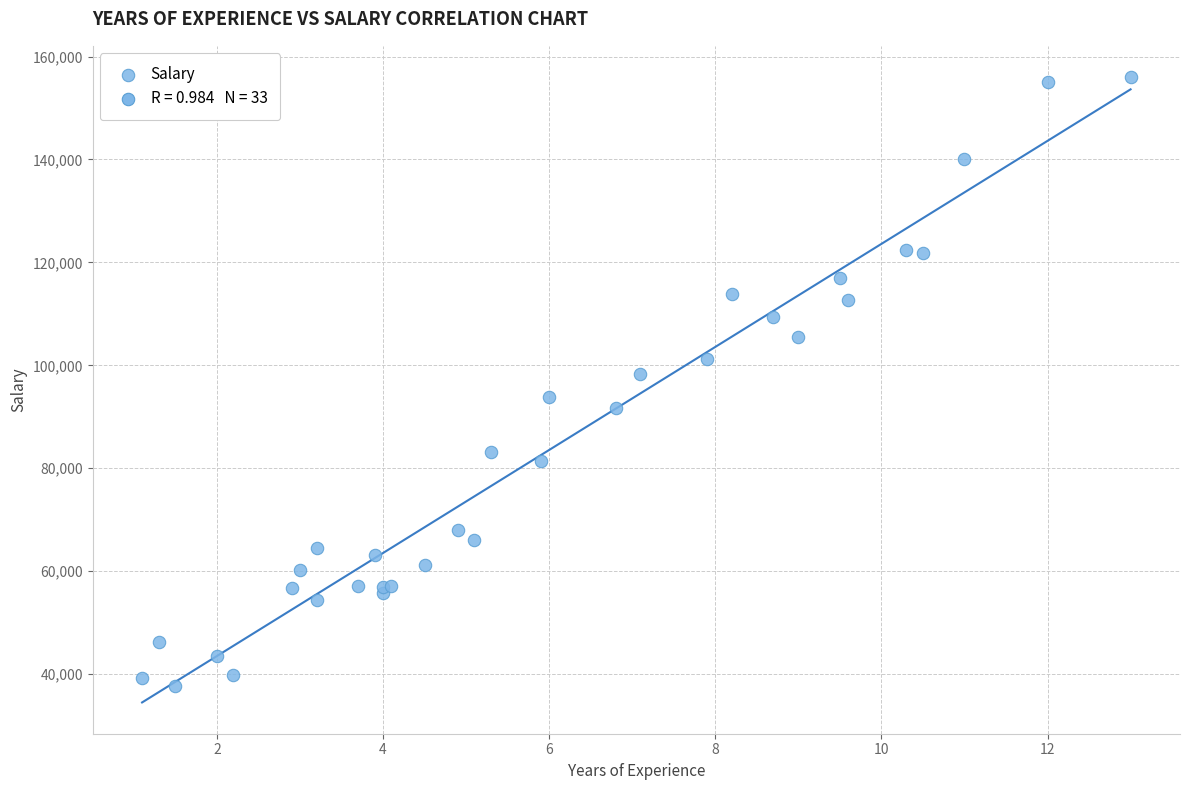

What Y value in the scatter plot is closest to 96865?

98273